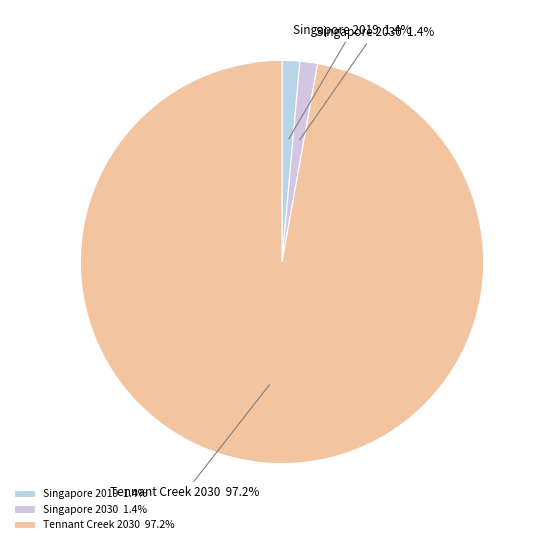

How many segments does this pie chart have?

3